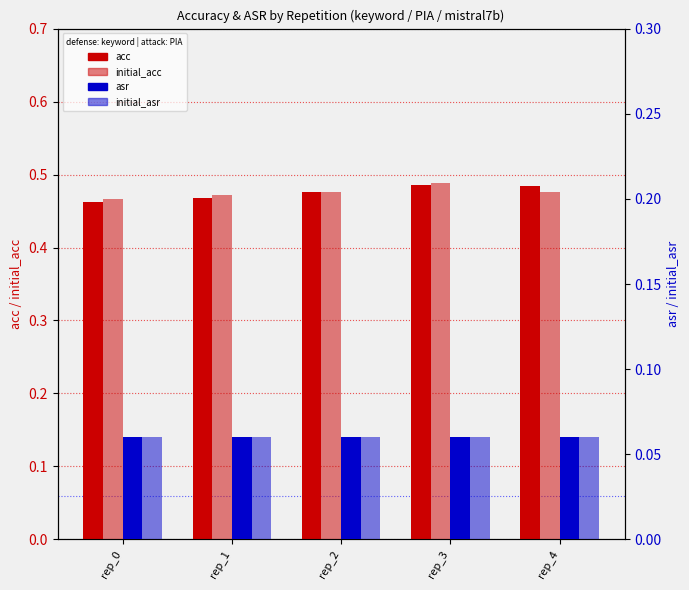

How many bars are there in total?

20